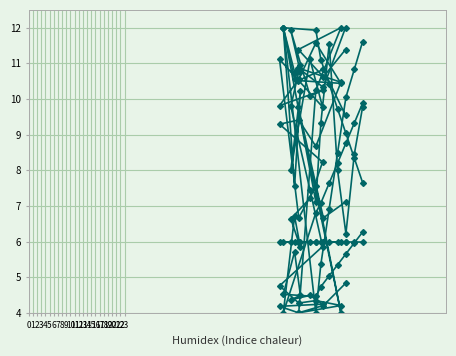

Reading right to left, transcribe all the data shown in this chart.

col_5: 9.9	9.3	8.8	8.2	7.6	7.1	6.8	4.0	6.7	5.8	6.6	7.2	8.2	9.3	9.4	8.7	10.5	10.9	10.3	12.0
col_9: 7.7	8.3	9.0	9.7	10.4	11.1	11.9	12.0	10.6	11.0	9.8	7.4	5.9	4.8	4.3	4.3	4.2	4.0	4.2	4.8
col_6: 6.3	6.0	5.7	5.3	5.0	4.7	4.5	4.5	5.7	4.5	4.4	4.5	4.2	4.2	4.0	10.3	12.0	11.4	10.6	11.4
col_3: 9.8	8.4	6.2	8.0	11.6	9.3	7.1	12.0	7.6	10.2	8.0	11.1	9.8	11.1	6.7	7.6	4.0	9.8	6.7	7.1
col_10: 6.0	6.0	6.0	6.0	6.0	6.0	6.0	6.0	6.0	6.0	6.0	6.0	6.0	6.0	6.0	6.0	6.0	6.0	6.0	6.0
col_2: 11.6	10.8	10.0	8.5	6.9	5.4	4.0	12.0	10.8	10.8	11.9	10.1	10.2	9.8	10.6	11.6	10.4	10.5	10.8	9.5